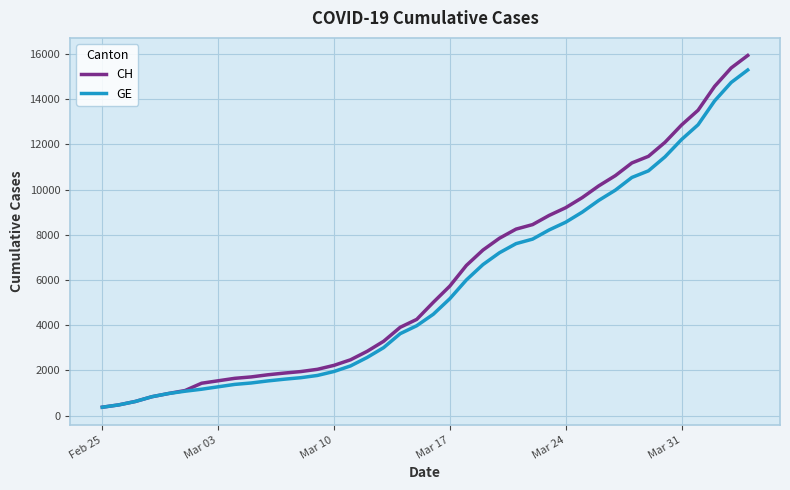

What is the minimum value for GE?

375